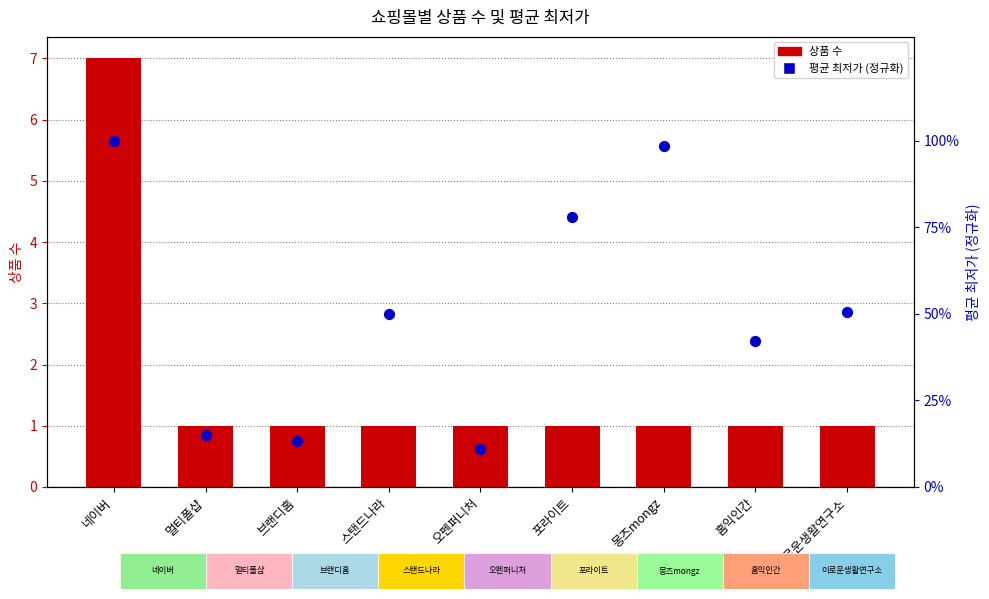

What is the total value across all series at 이로운생활연구소?

1.5